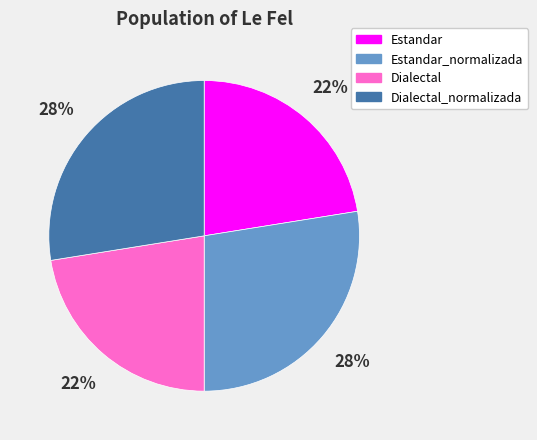

What is the total percentage of Estandar and Dialectal_normalizada?

50.0%